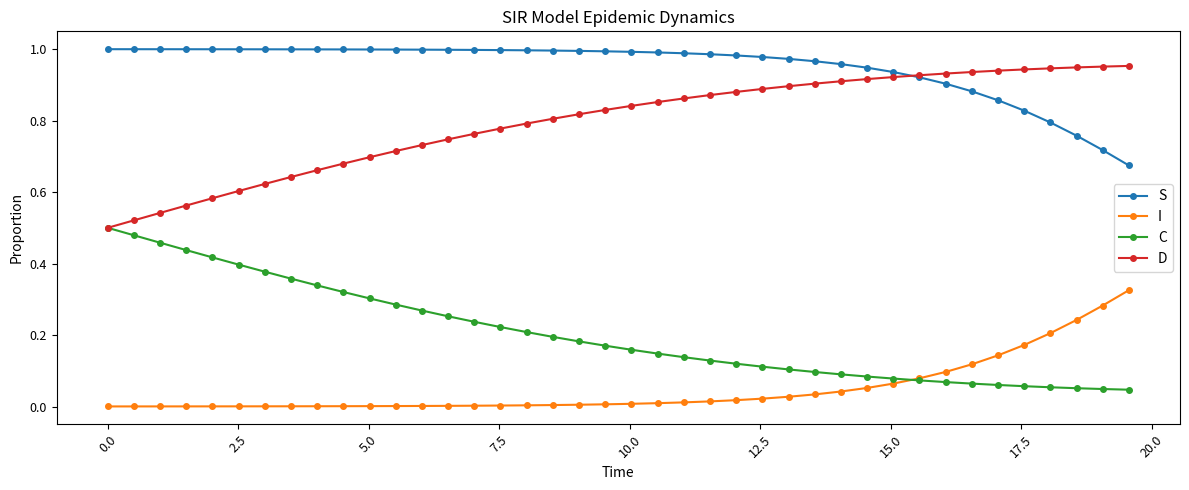

True or false: I and S intersect in this chart.

False